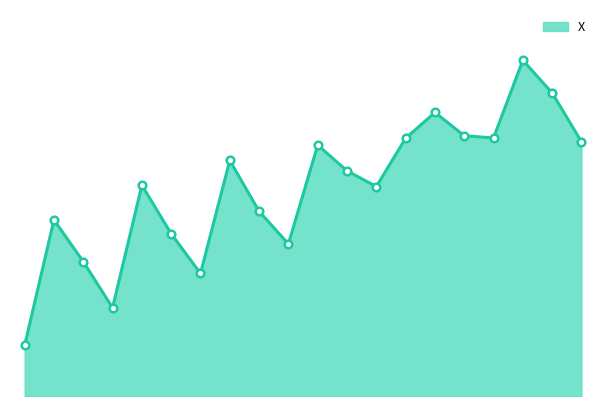

At how many categories does at least one series exceed 23?

1